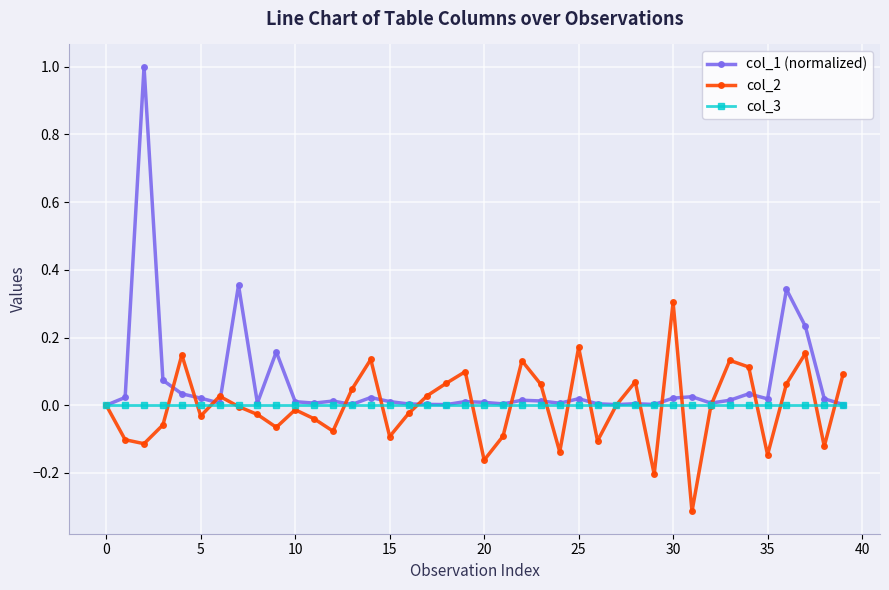

True or false: col_2 has more than 2 interior local peaks.

True